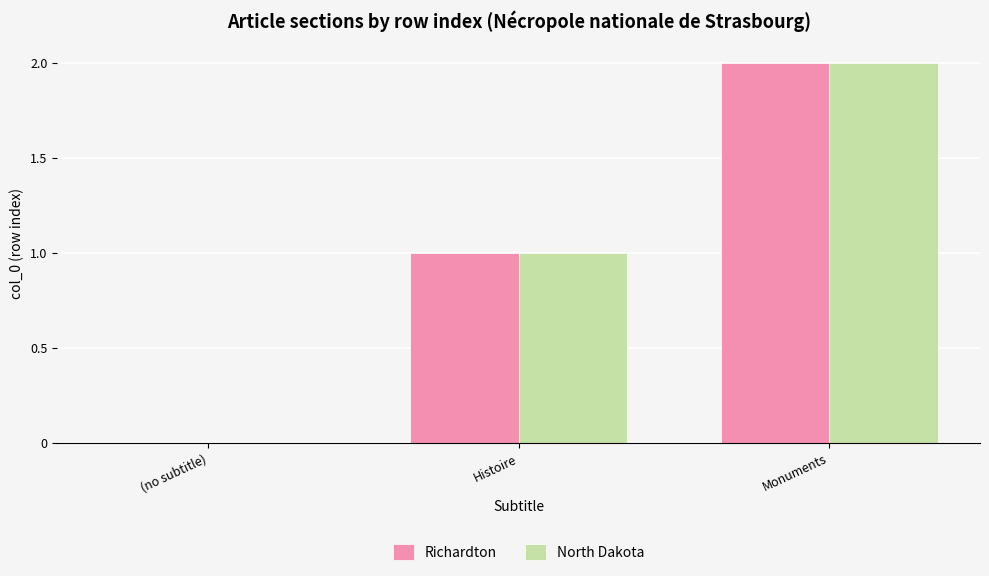

True or false: Richardton has a value of 3 at Monuments.

False